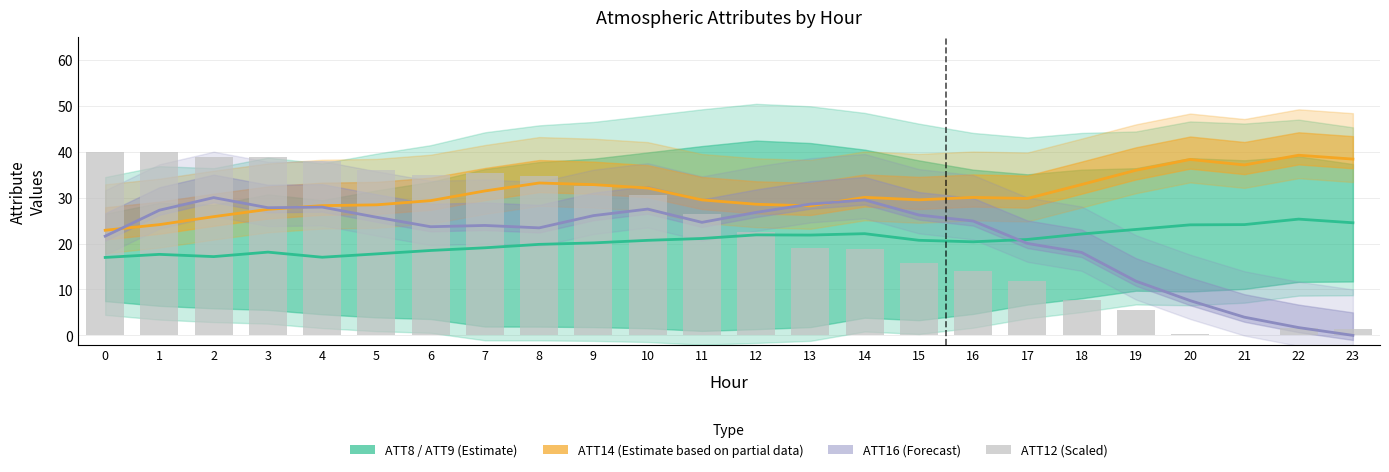

True or false: ATT12 (Scaled) has a value of 4.7 at 16.

False